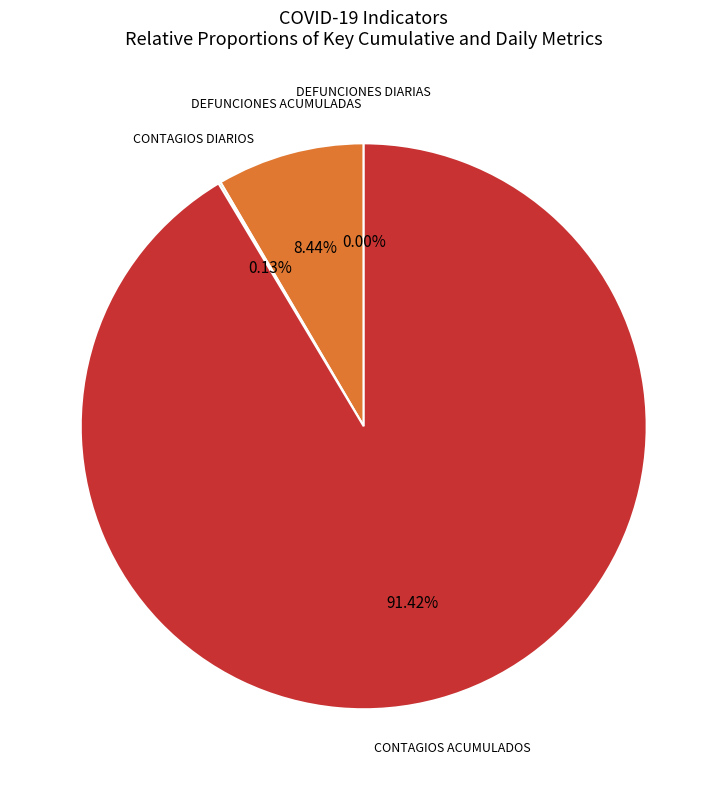

Does any single category account for the majority?

Yes